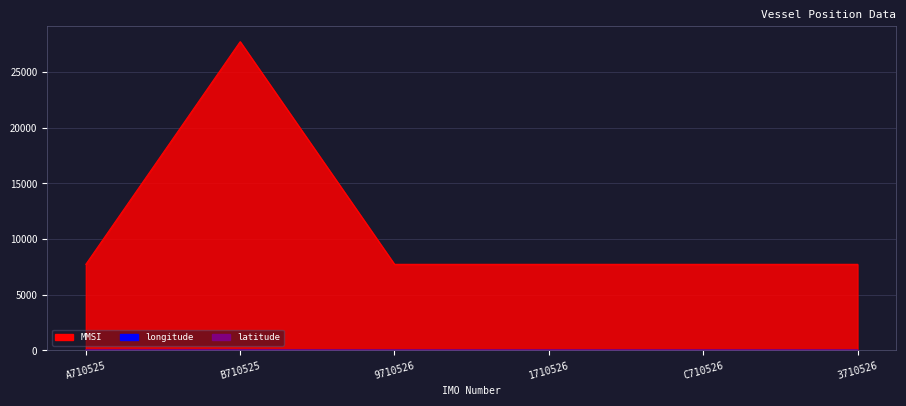

Does the chart have visible grid lines?

Yes